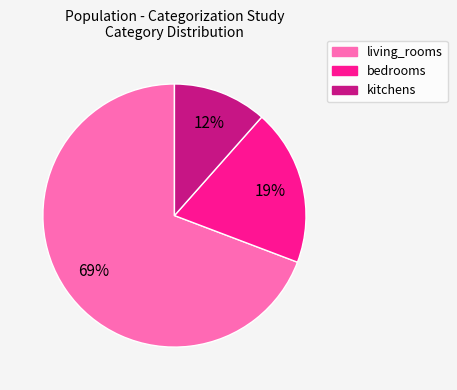

Is it true that bedrooms is 30% of the pie?

False